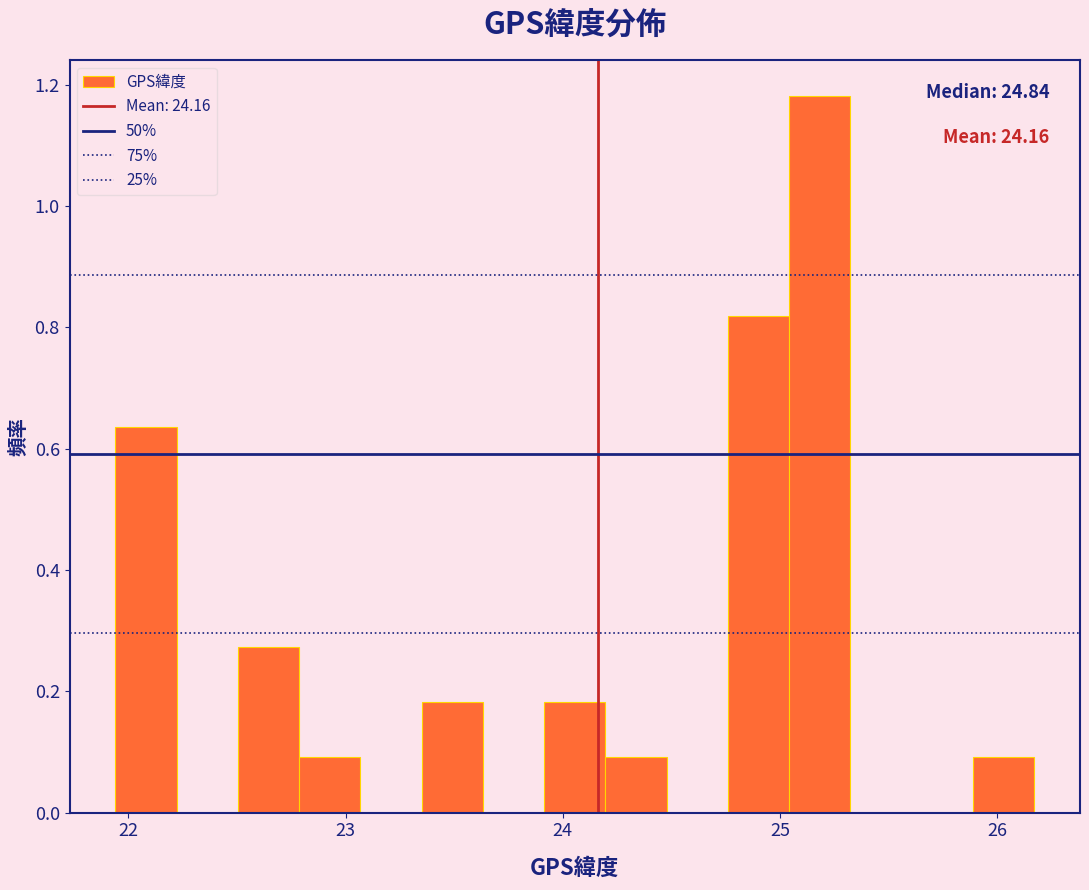

Read against the x-axis, roughly where is the centre of the tallest bar?

25.2